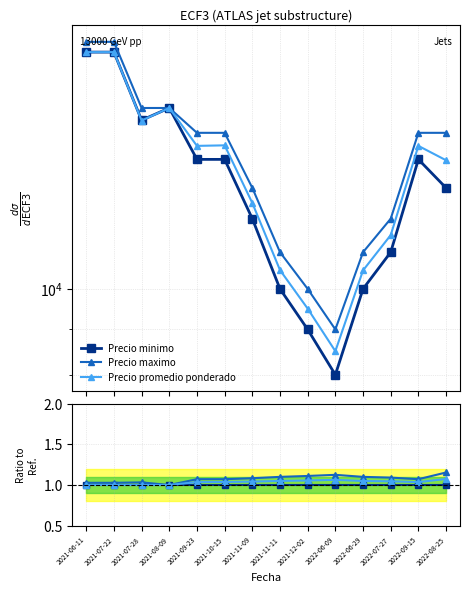

True or false: Precio promedio ponderado has a value of 1.1 at 2021-11-11.

True